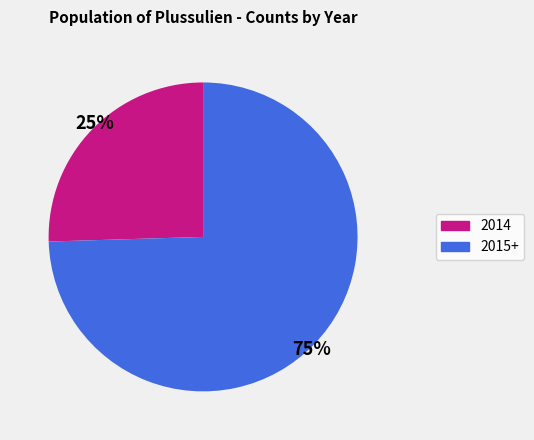

Count the number of slices in the pie.

2